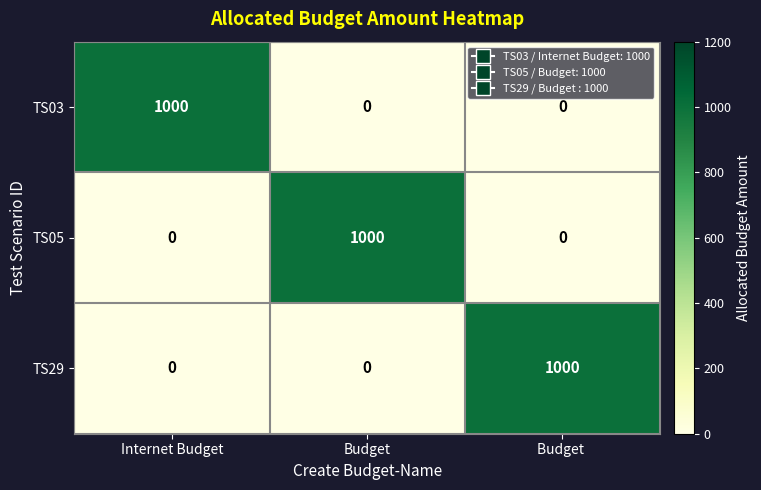

What is the average value of the TS29 series?

333